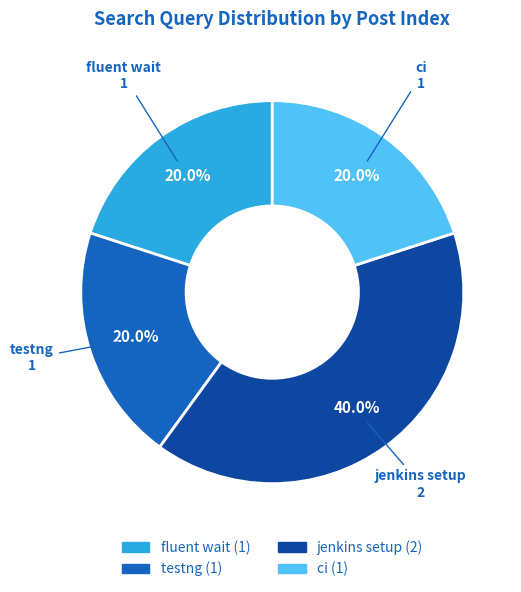

Which has a higher value, jenkins setup or testng?

jenkins setup